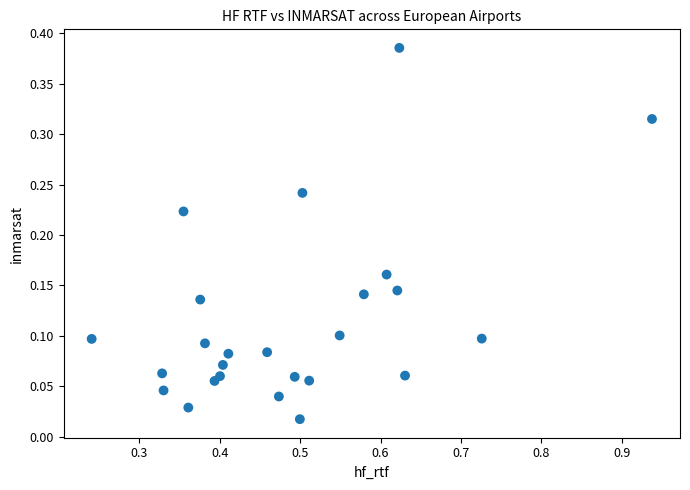

What is the range of X values (max minus min)?

0.7